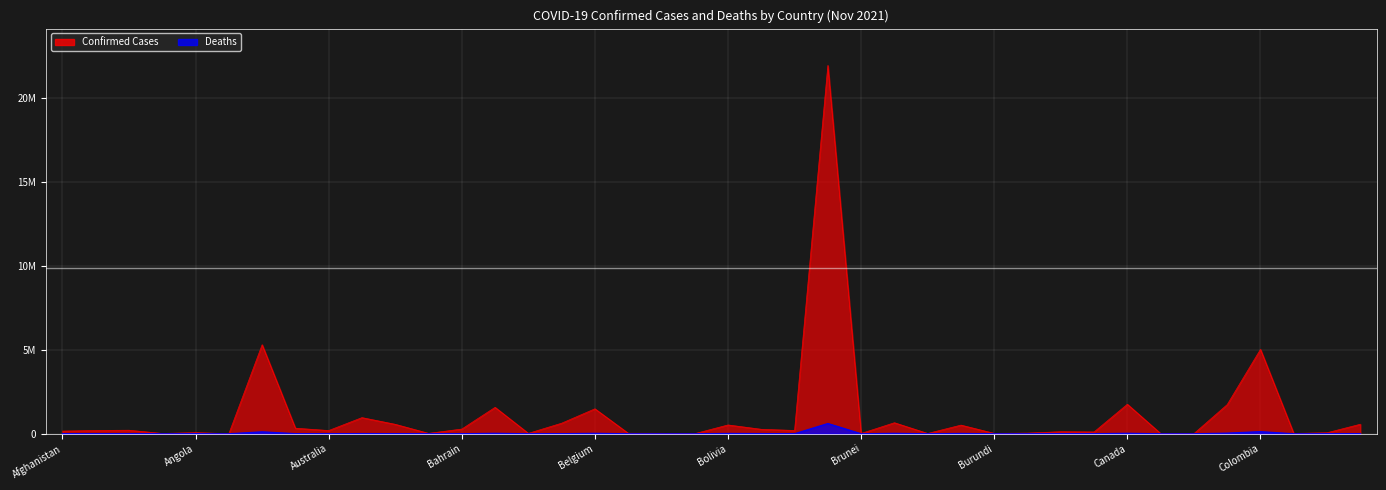

How many data points in Confirmed are above 193075?

19